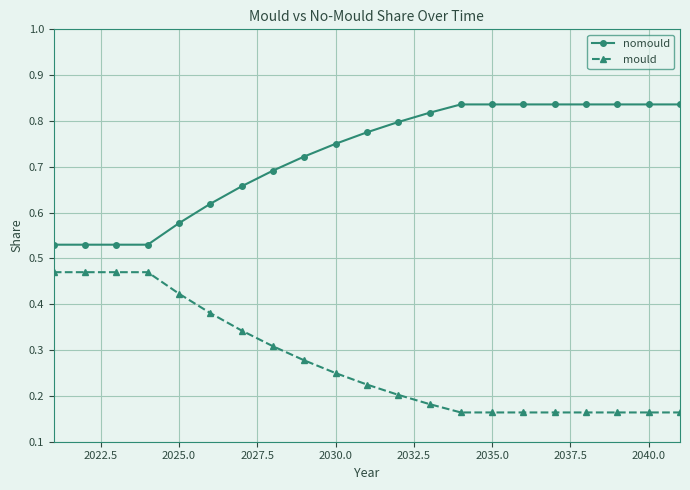

True or false: nomould and mould cross at least once.

False